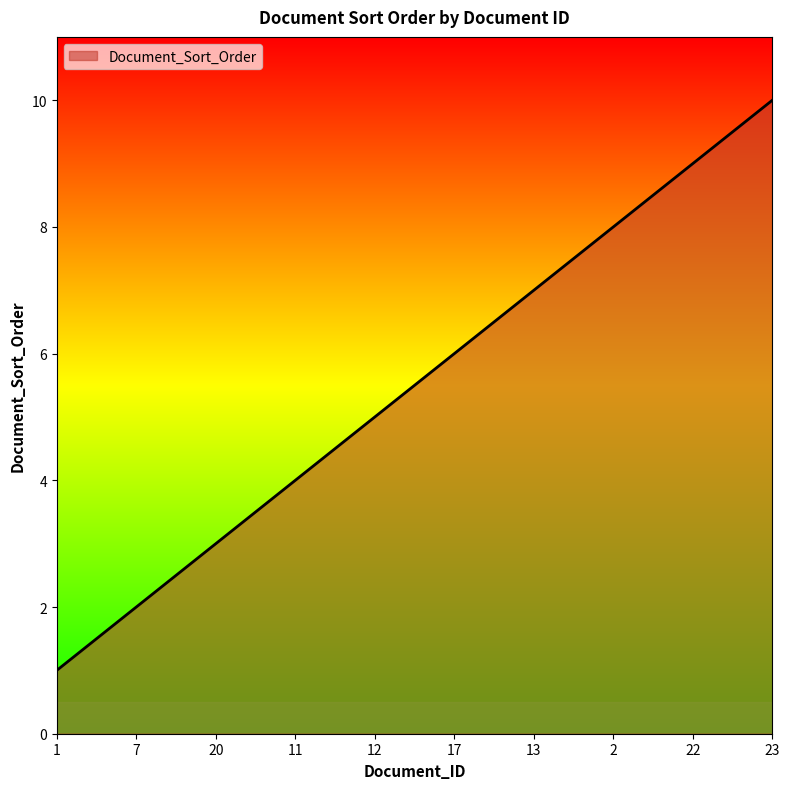

What is the ratio of the value at 22 to the value at 20?

3.0